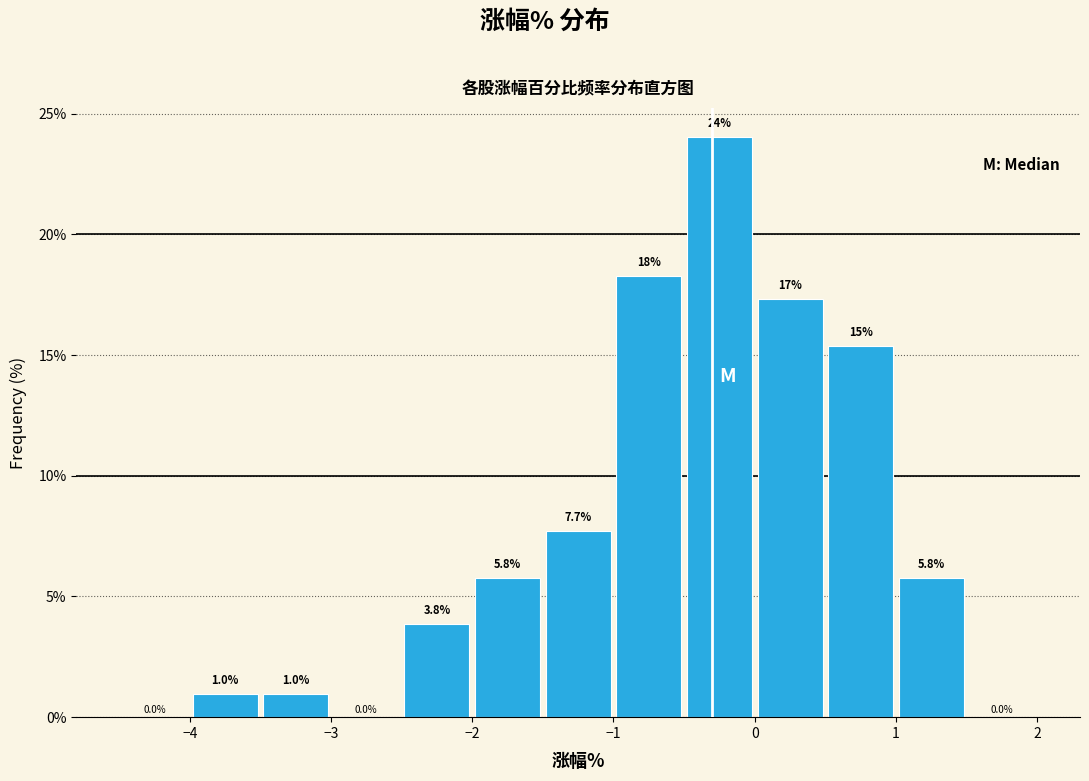

Which range on the x-axis has the tallest bar?

-0.5 to 0.0